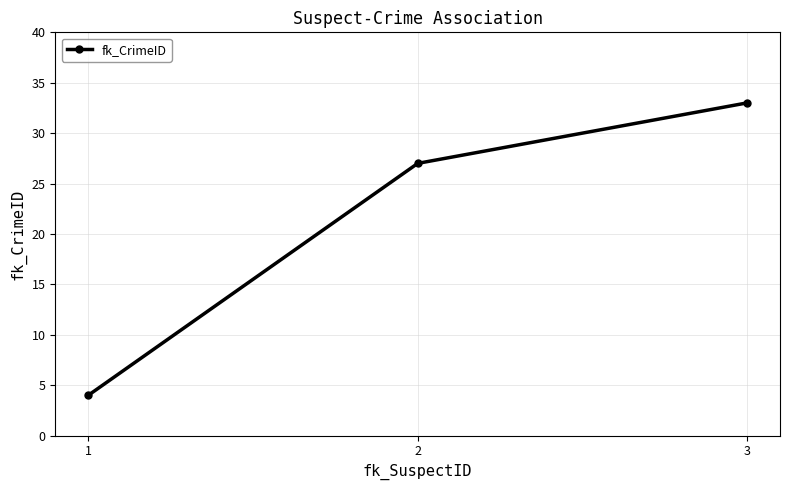

List the labels in order of value, smallest first.

1, 2, 3